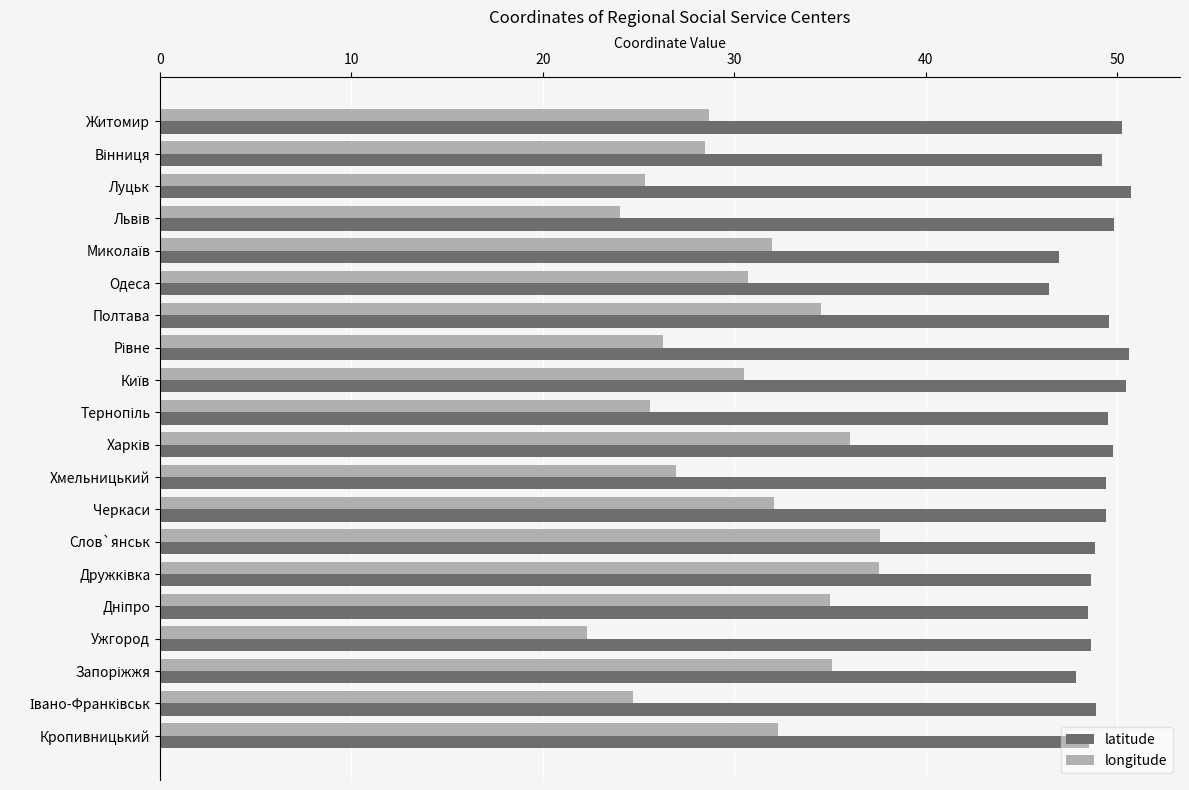

How many series are shown in this chart?

2